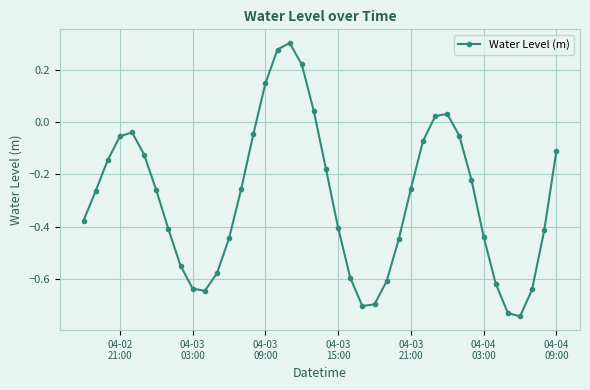

What is the sum of all values?

-11.7